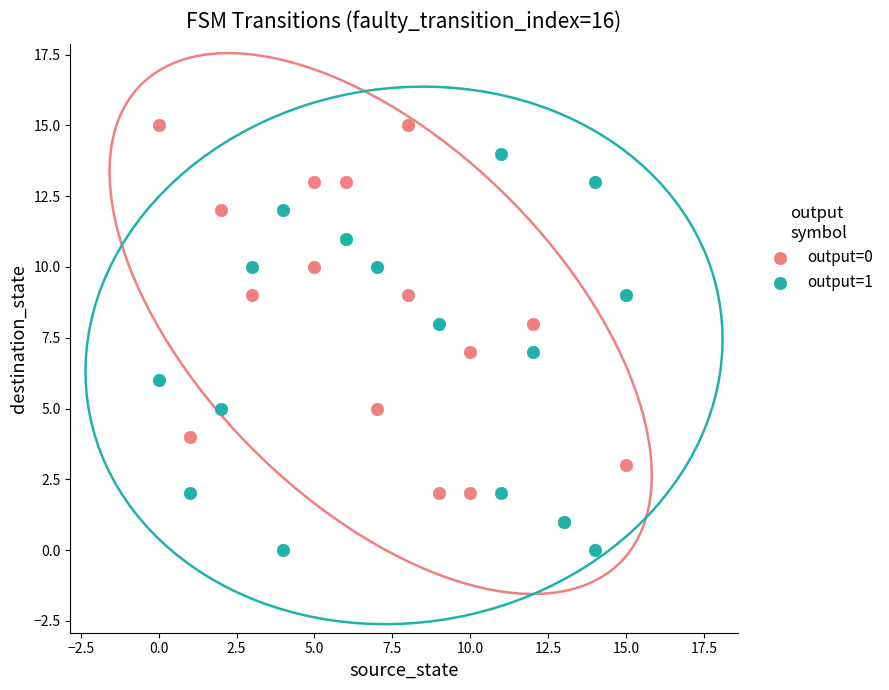

What are all the series names shown in the legend?

output=0, output=1